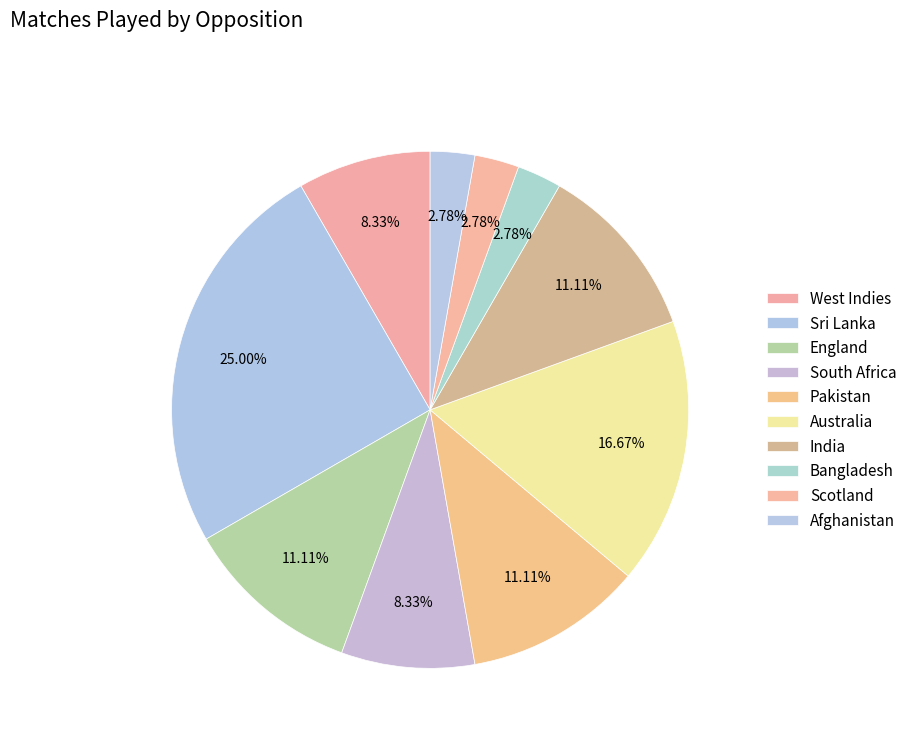

To the nearest percent, what percentage of the pie is Bangladesh?

3%